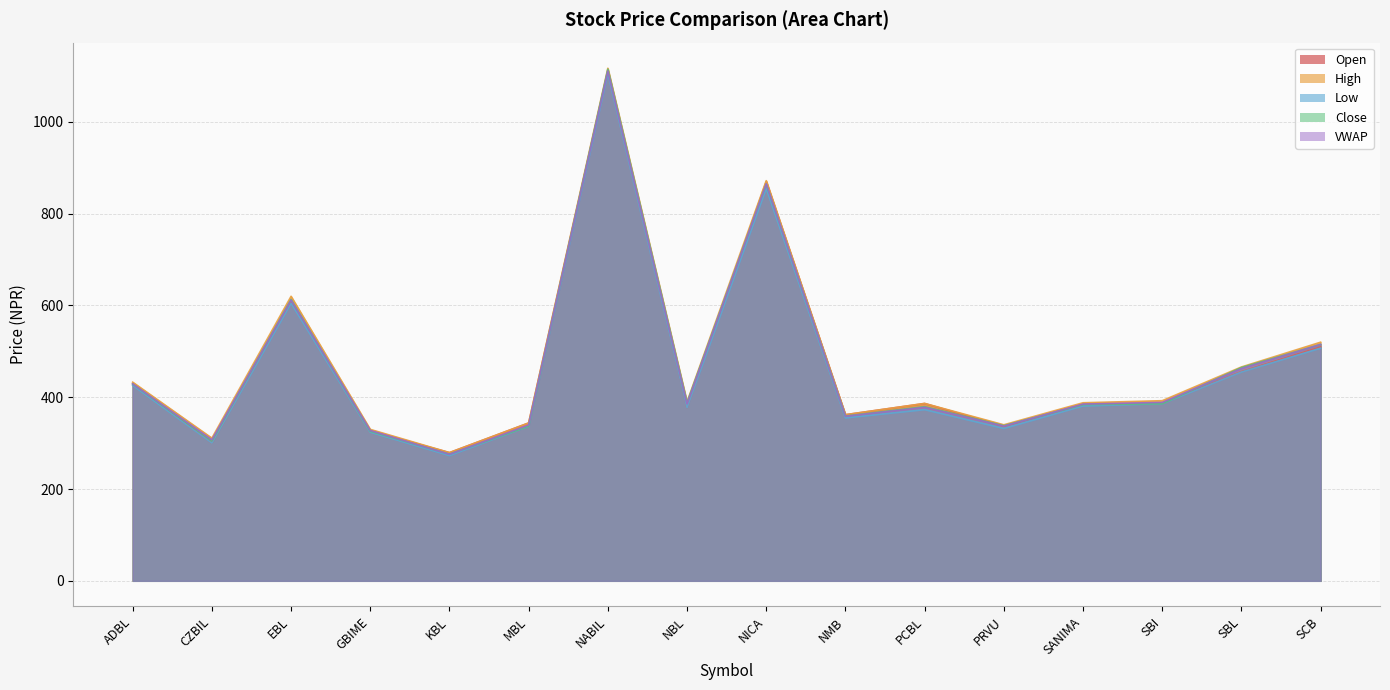

How many values in the Low series are below 381?

8